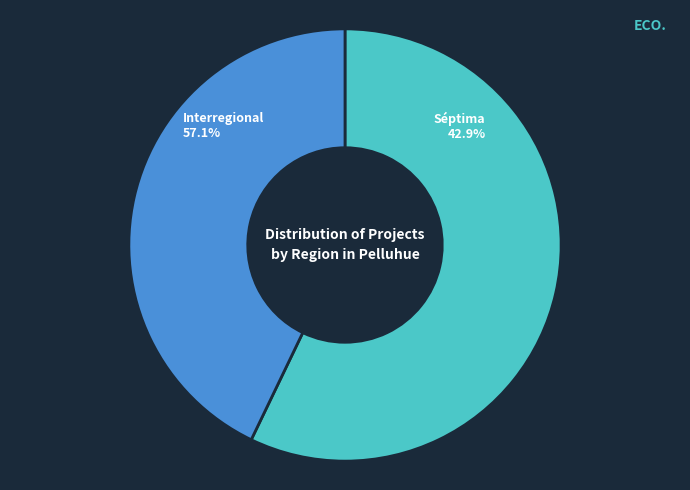

Is there a majority slice in this chart?

Yes